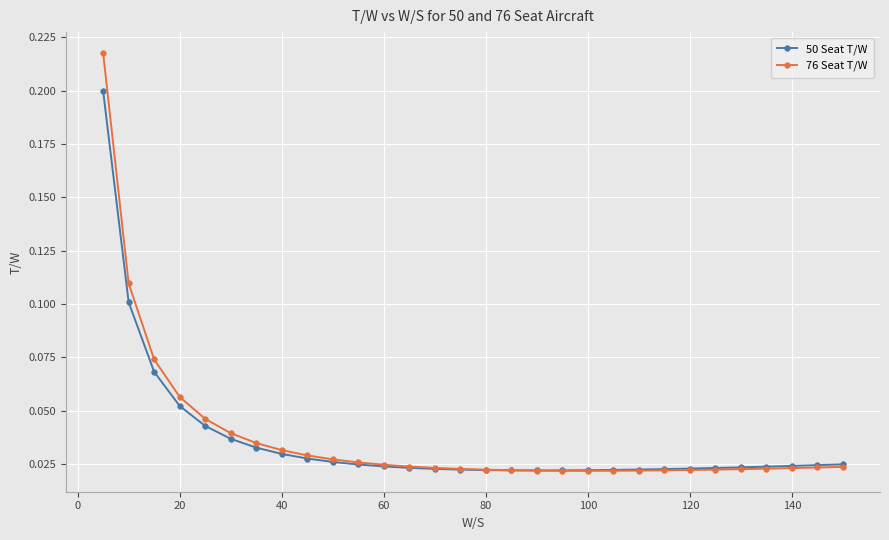

At how many categories does at least one series exceed 0?

30